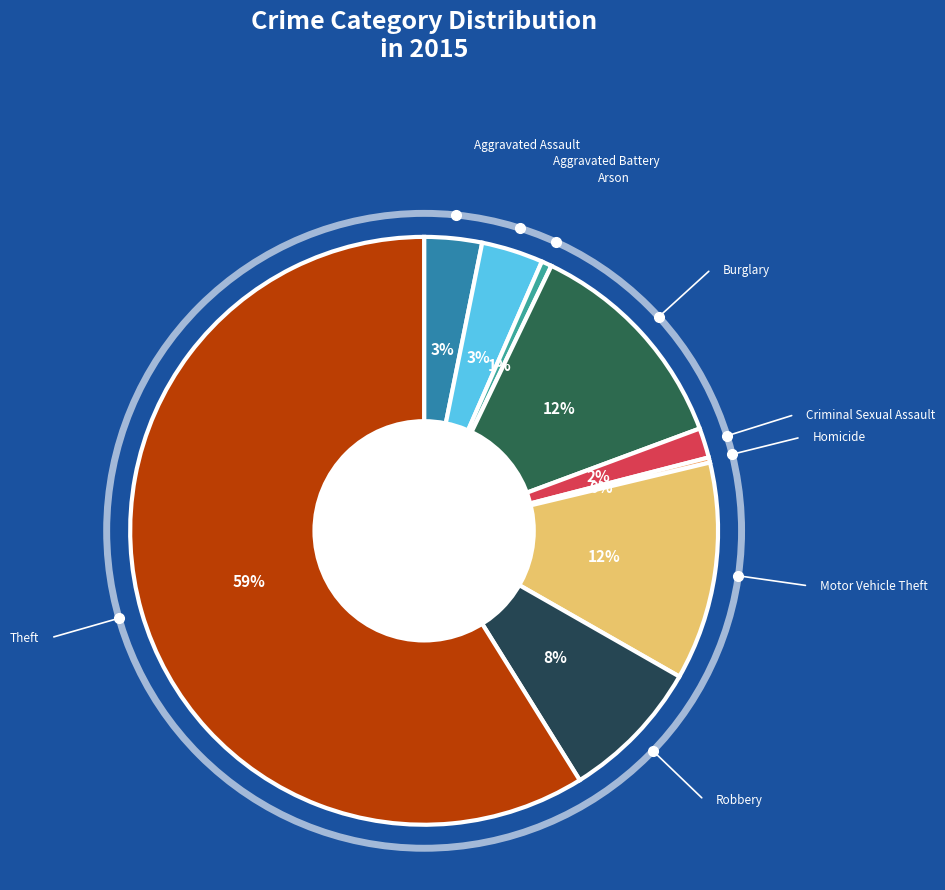

How many slices are in this pie chart?

9